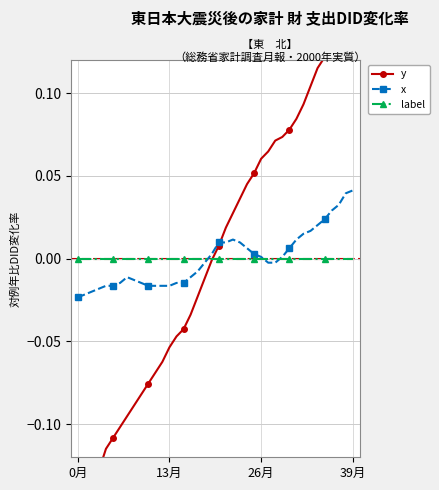

Reading left to right, list all the values displayed in this chart.

y: -0.1	-0.1	-0.1	-0.1	-0.1	-0.1	-0.1	-0.1	-0.1	-0.1	-0.1	-0.1	-0.1	-0.1	-0.0	-0.0	-0.0	-0.0	-0.0	-0.0	0.0	0.0	0.0	0.0	0.0	0.1	0.1	0.1	0.1	0.1	0.1	0.1	0.1	0.1	0.1	0.1	0.1	0.1	0.1	0.1
x: -0.0	-0.0	-0.0	-0.0	-0.0	-0.0	-0.0	-0.0	-0.0	-0.0	-0.0	-0.0	-0.0	-0.0	-0.0	-0.0	-0.0	-0.0	-0.0	0.0	0.0	0.0	0.0	0.0	0.0	0.0	0.0	-0.0	-0.0	0.0	0.0	0.0	0.0	0.0	0.0	0.0	0.0	0.0	0.0	0.0
label: 0.0	0.0	0.0	0.0	0.0	0.0	0.0	0.0	0.0	0.0	0.0	0.0	0.0	0.0	0.0	0.0	0.0	0.0	0.0	0.0	0.0	0.0	0.0	0.0	0.0	0.0	0.0	0.0	0.0	0.0	0.0	0.0	0.0	0.0	0.0	0.0	0.0	0.0	0.0	0.0